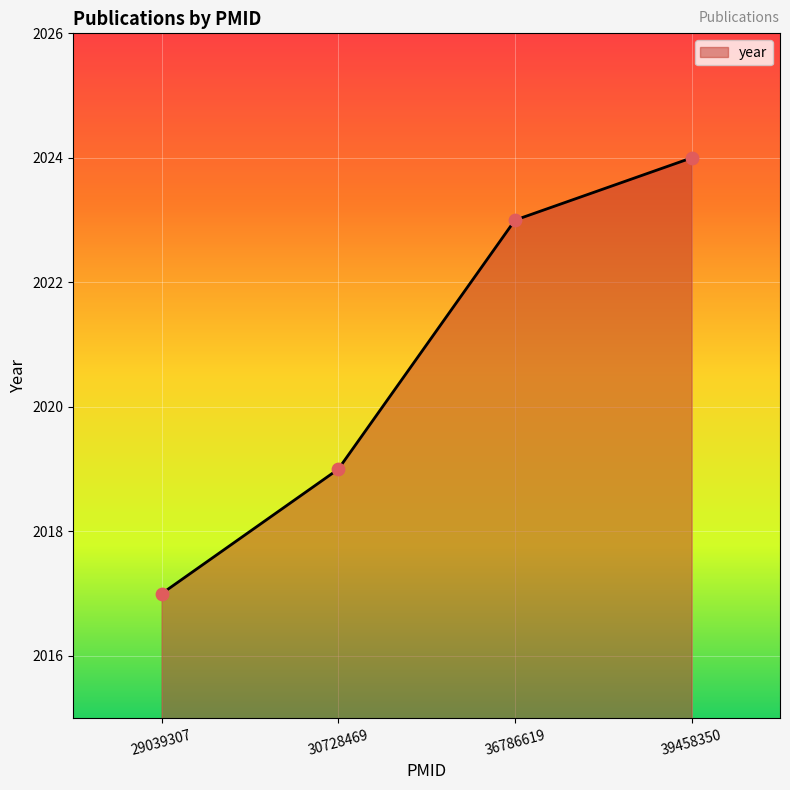

Which has a higher value, 29039307 or 36786619?

36786619